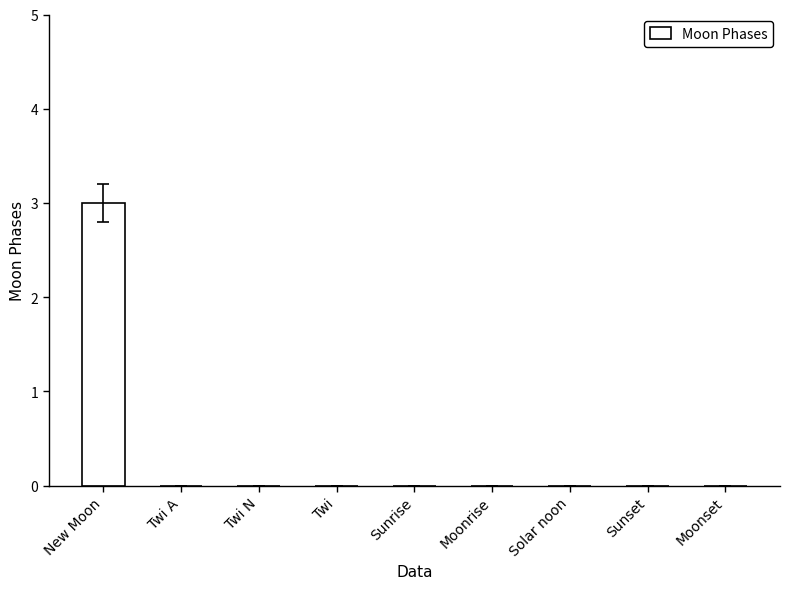

What is the sum of all values?

3